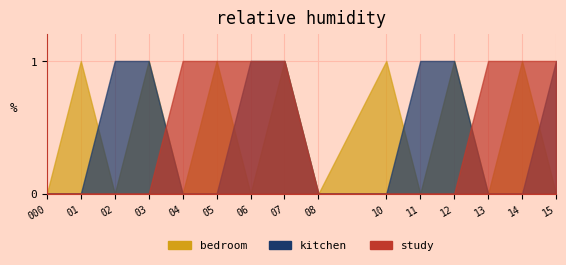

Where do kitchen and bedroom first cross each other?

1 and 2